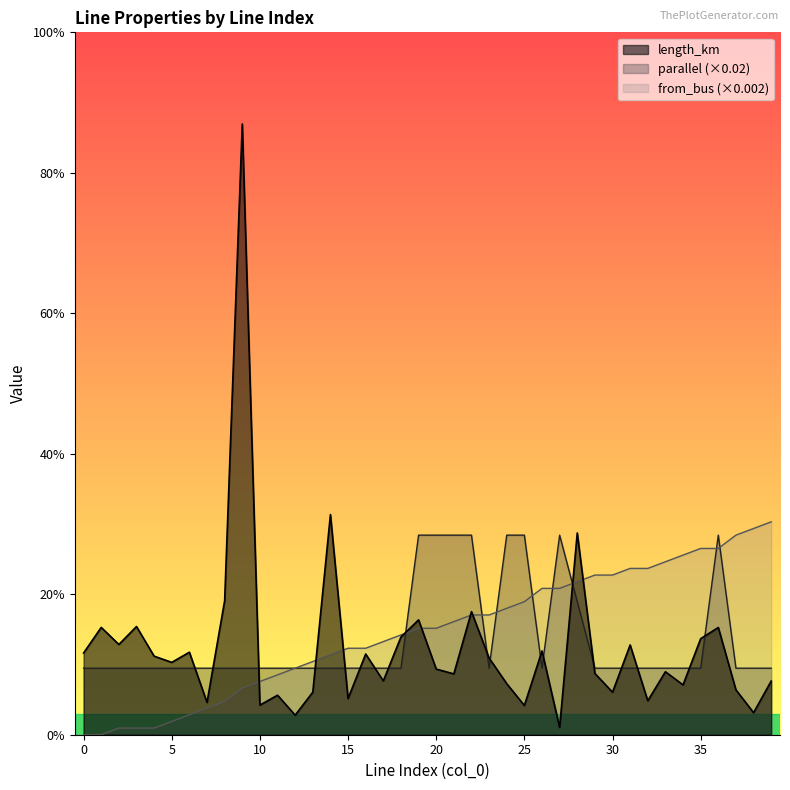

After their last crossing, which series has the higher values: parallel or from_bus?

from_bus